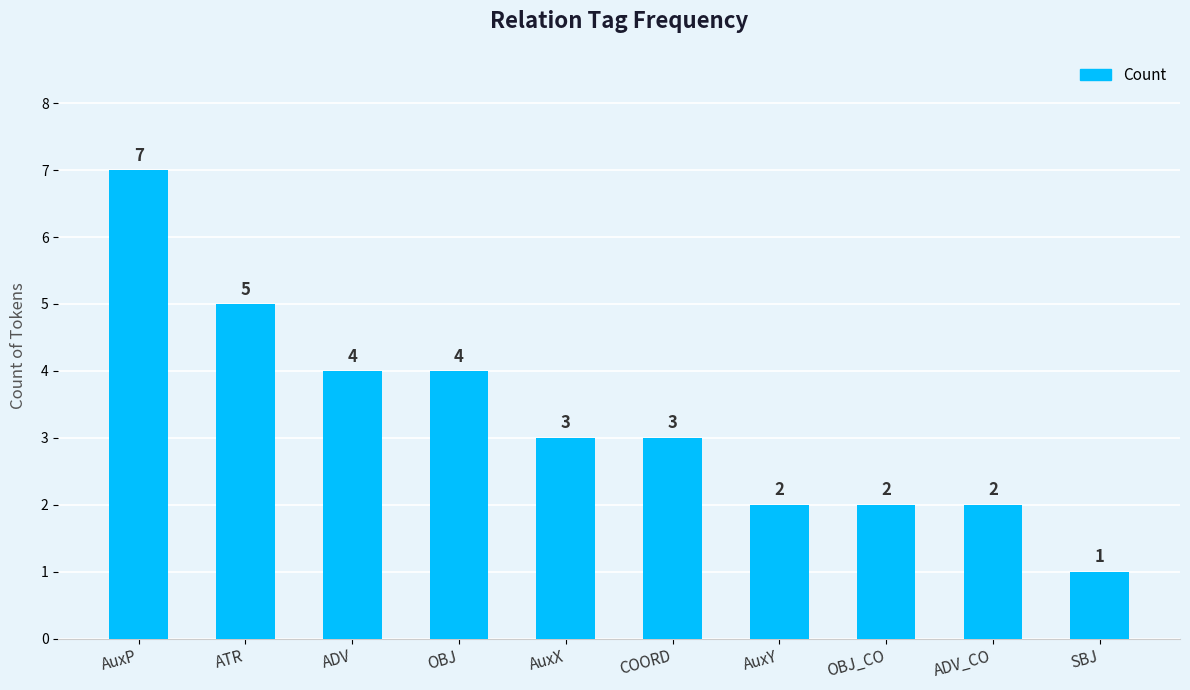

How many data points are less than 3?

4